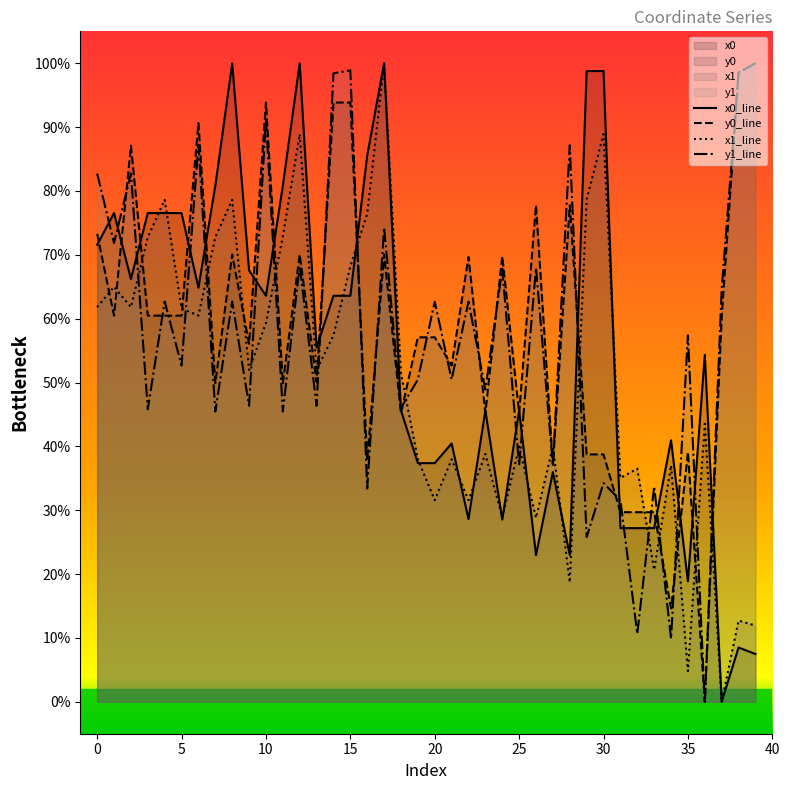

How many lines are shown in the chart?

4